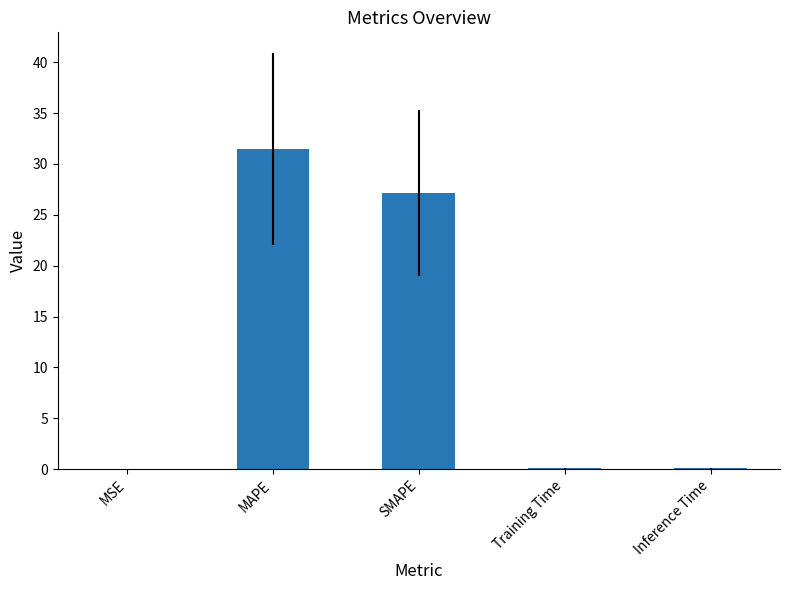

What is the sum of all values?

58.8